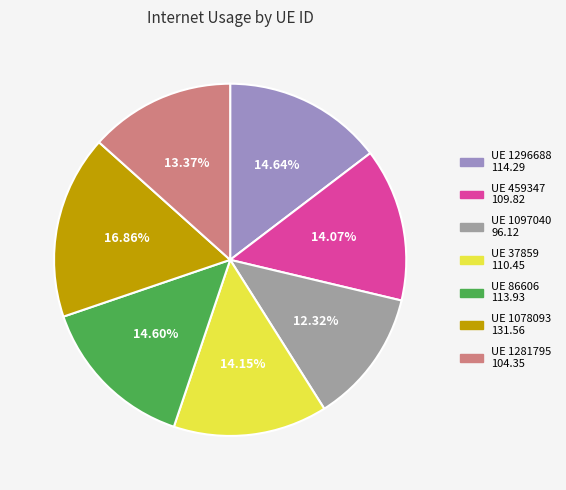

Is there a majority slice in this chart?

No